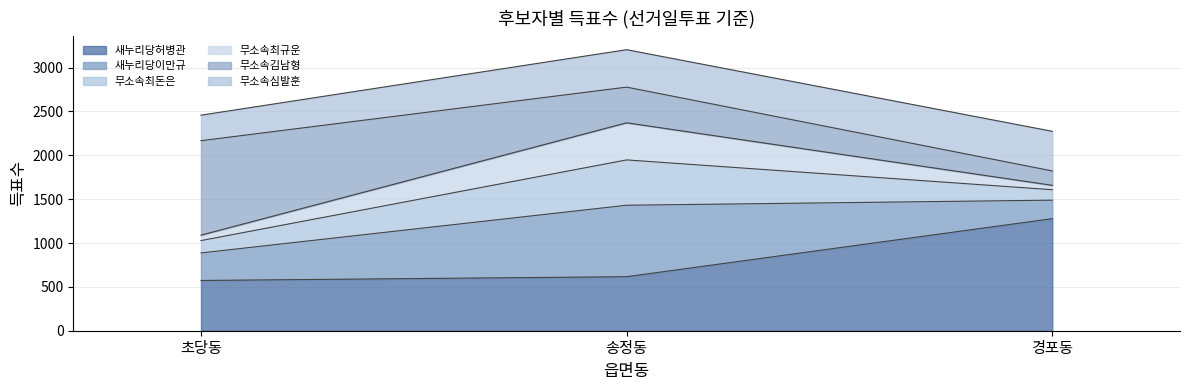

What is the label of the 2nd point from the right?

송정동